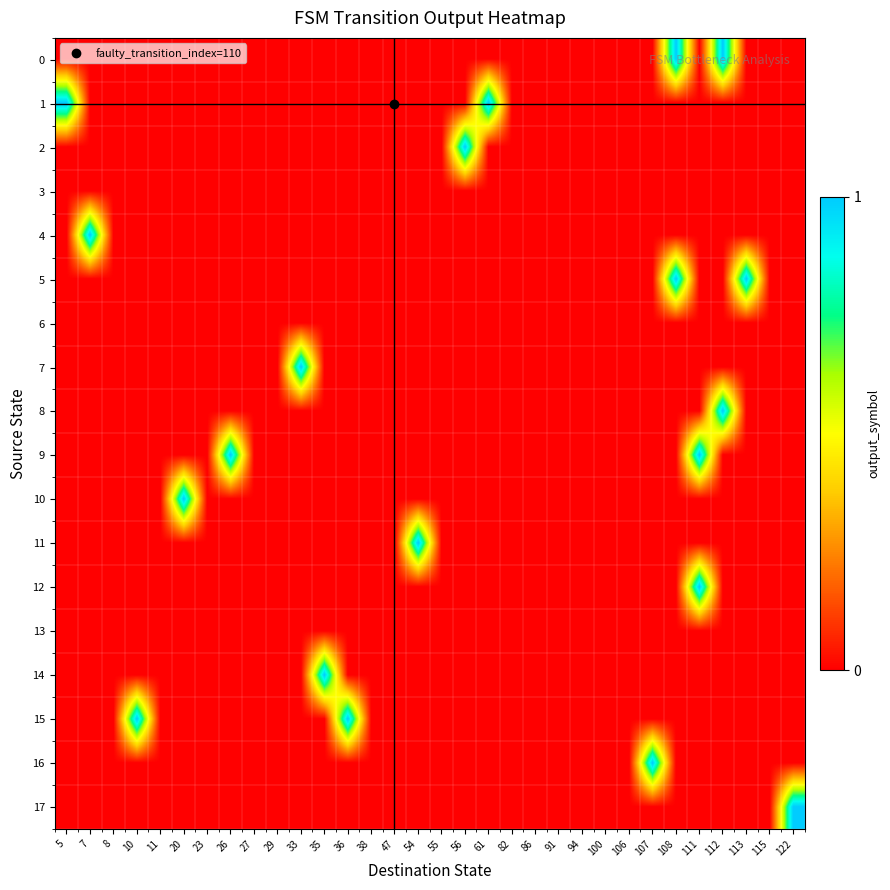

Reading left to right, transcribe all the data shown in this chart.

0: 5=0	7=0	8=0	10=0	11=0	20=0	23=0	26=0	27=0	29=0	33=0	35=0	36=0	38=0	47=0	54=0	55=0	56=0	61=0	82=0	86=0	91=0	94=0	100=0	106=0	107=0	108=1	111=0	112=1	113=0	115=0	122=0
1: 5=1	7=0	8=0	10=0	11=0	20=0	23=0	26=0	27=0	29=0	33=0	35=0	36=0	38=0	47=0	54=0	55=0	56=0	61=1	82=0	86=0	91=0	94=0	100=0	106=0	107=0	108=0	111=0	112=0	113=0	115=0	122=0
2: 5=0	7=0	8=0	10=0	11=0	20=0	23=0	26=0	27=0	29=0	33=0	35=0	36=0	38=0	47=0	54=0	55=0	56=1	61=0	82=0	86=0	91=0	94=0	100=0	106=0	107=0	108=0	111=0	112=0	113=0	115=0	122=0
3: 5=0	7=0	8=0	10=0	11=0	20=0	23=0	26=0	27=0	29=0	33=0	35=0	36=0	38=0	47=0	54=0	55=0	56=0	61=0	82=0	86=0	91=0	94=0	100=0	106=0	107=0	108=0	111=0	112=0	113=0	115=0	122=0
4: 5=0	7=1	8=0	10=0	11=0	20=0	23=0	26=0	27=0	29=0	33=0	35=0	36=0	38=0	47=0	54=0	55=0	56=0	61=0	82=0	86=0	91=0	94=0	100=0	106=0	107=0	108=0	111=0	112=0	113=0	115=0	122=0
5: 5=0	7=0	8=0	10=0	11=0	20=0	23=0	26=0	27=0	29=0	33=0	35=0	36=0	38=0	47=0	54=0	55=0	56=0	61=0	82=0	86=0	91=0	94=0	100=0	106=0	107=0	108=1	111=0	112=0	113=1	115=0	122=0
6: 5=0	7=0	8=0	10=0	11=0	20=0	23=0	26=0	27=0	29=0	33=0	35=0	36=0	38=0	47=0	54=0	55=0	56=0	61=0	82=0	86=0	91=0	94=0	100=0	106=0	107=0	108=0	111=0	112=0	113=0	115=0	122=0
7: 5=0	7=0	8=0	10=0	11=0	20=0	23=0	26=0	27=0	29=0	33=1	35=0	36=0	38=0	47=0	54=0	55=0	56=0	61=0	82=0	86=0	91=0	94=0	100=0	106=0	107=0	108=0	111=0	112=0	113=0	115=0	122=0
8: 5=0	7=0	8=0	10=0	11=0	20=0	23=0	26=0	27=0	29=0	33=0	35=0	36=0	38=0	47=0	54=0	55=0	56=0	61=0	82=0	86=0	91=0	94=0	100=0	106=0	107=0	108=0	111=0	112=1	113=0	115=0	122=0
9: 5=0	7=0	8=0	10=0	11=0	20=0	23=0	26=1	27=0	29=0	33=0	35=0	36=0	38=0	47=0	54=0	55=0	56=0	61=0	82=0	86=0	91=0	94=0	100=0	106=0	107=0	108=0	111=1	112=0	113=0	115=0	122=0
10: 5=0	7=0	8=0	10=0	11=0	20=1	23=0	26=0	27=0	29=0	33=0	35=0	36=0	38=0	47=0	54=0	55=0	56=0	61=0	82=0	86=0	91=0	94=0	100=0	106=0	107=0	108=0	111=0	112=0	113=0	115=0	122=0
11: 5=0	7=0	8=0	10=0	11=0	20=0	23=0	26=0	27=0	29=0	33=0	35=0	36=0	38=0	47=0	54=1	55=0	56=0	61=0	82=0	86=0	91=0	94=0	100=0	106=0	107=0	108=0	111=0	112=0	113=0	115=0	122=0
12: 5=0	7=0	8=0	10=0	11=0	20=0	23=0	26=0	27=0	29=0	33=0	35=0	36=0	38=0	47=0	54=0	55=0	56=0	61=0	82=0	86=0	91=0	94=0	100=0	106=0	107=0	108=0	111=1	112=0	113=0	115=0	122=0
13: 5=0	7=0	8=0	10=0	11=0	20=0	23=0	26=0	27=0	29=0	33=0	35=0	36=0	38=0	47=0	54=0	55=0	56=0	61=0	82=0	86=0	91=0	94=0	100=0	106=0	107=0	108=0	111=0	112=0	113=0	115=0	122=0
14: 5=0	7=0	8=0	10=0	11=0	20=0	23=0	26=0	27=0	29=0	33=0	35=1	36=0	38=0	47=0	54=0	55=0	56=0	61=0	82=0	86=0	91=0	94=0	100=0	106=0	107=0	108=0	111=0	112=0	113=0	115=0	122=0
15: 5=0	7=0	8=0	10=1	11=0	20=0	23=0	26=0	27=0	29=0	33=0	35=0	36=1	38=0	47=0	54=0	55=0	56=0	61=0	82=0	86=0	91=0	94=0	100=0	106=0	107=0	108=0	111=0	112=0	113=0	115=0	122=0
16: 5=0	7=0	8=0	10=0	11=0	20=0	23=0	26=0	27=0	29=0	33=0	35=0	36=0	38=0	47=0	54=0	55=0	56=0	61=0	82=0	86=0	91=0	94=0	100=0	106=0	107=1	108=0	111=0	112=0	113=0	115=0	122=0
17: 5=0	7=0	8=0	10=0	11=0	20=0	23=0	26=0	27=0	29=0	33=0	35=0	36=0	38=0	47=0	54=0	55=0	56=0	61=0	82=0	86=0	91=0	94=0	100=0	106=0	107=0	108=0	111=0	112=0	113=0	115=0	122=1